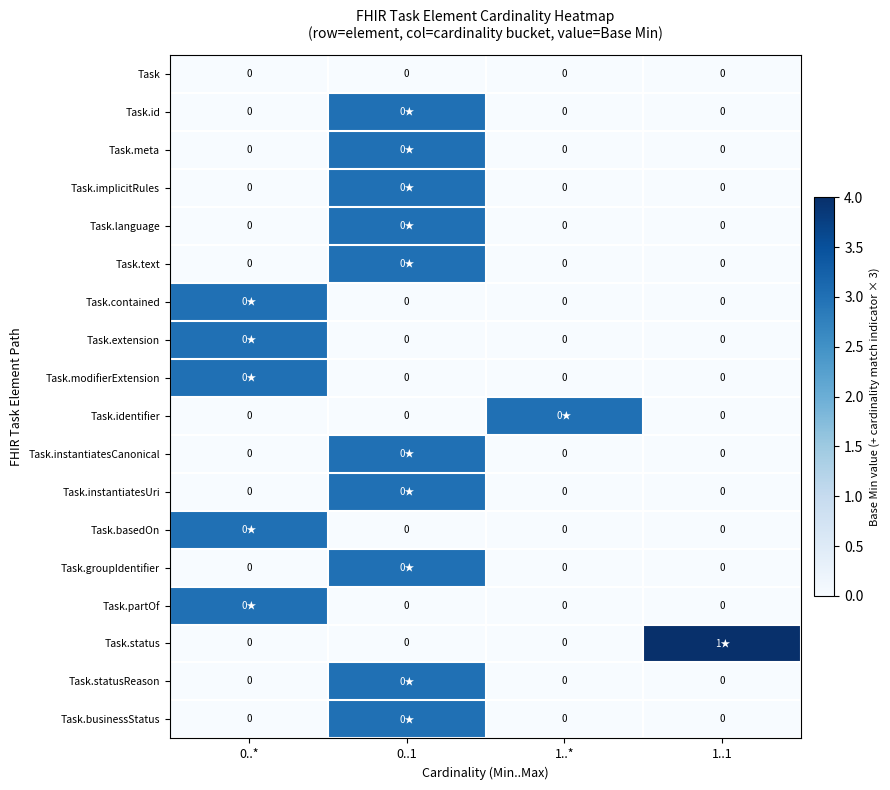

At which label does Task.partOf reach its peak?

0..*